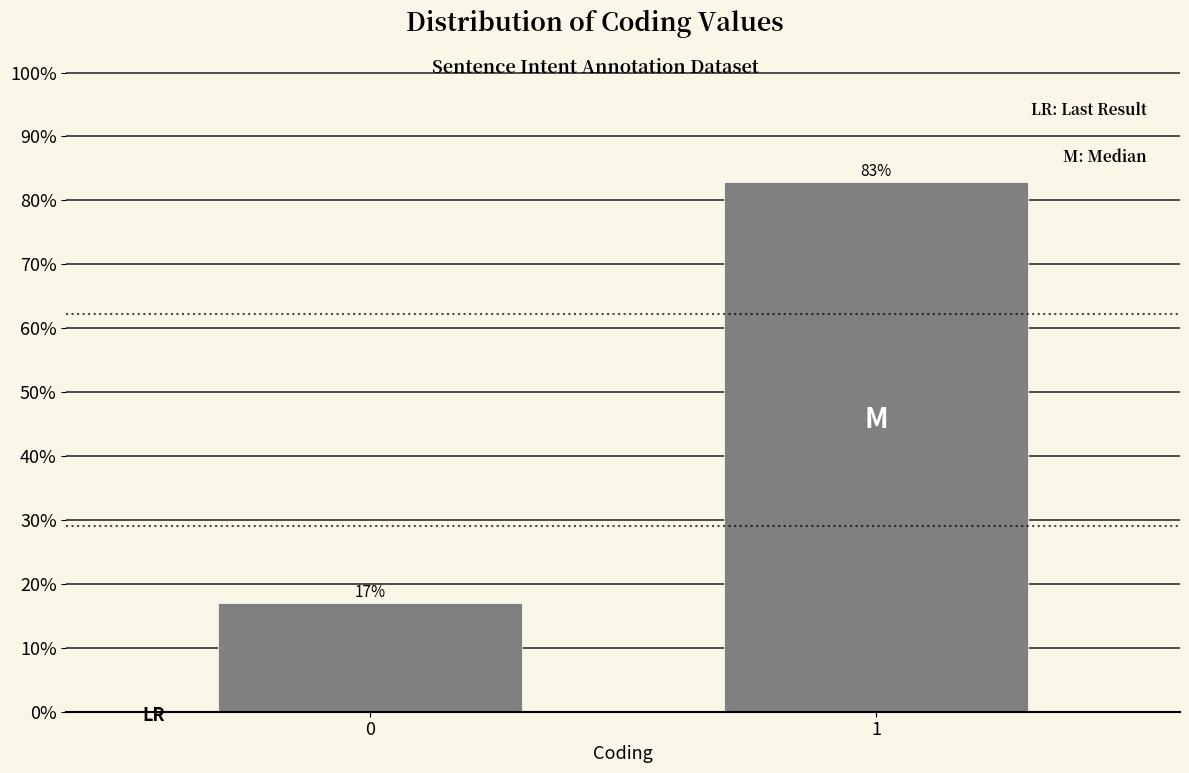

List the labels in order of value, largest first.

1, 0